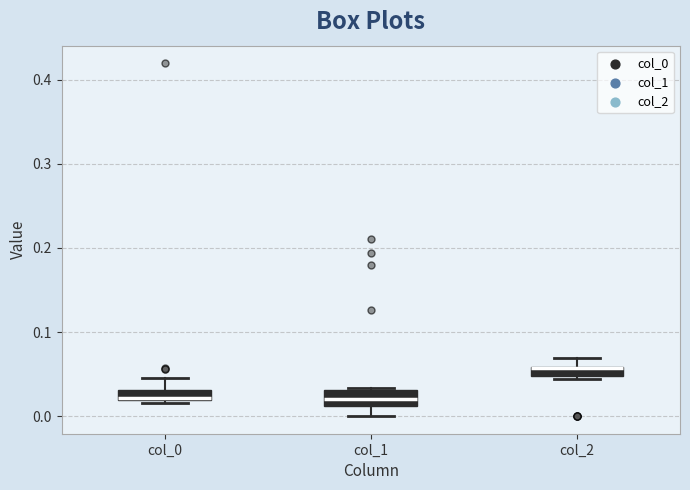

Where does the lower whisker of the box for col_1 end on the y-axis? The values are not printed on the chart, so give them approximately, as read against the axis.

0.00